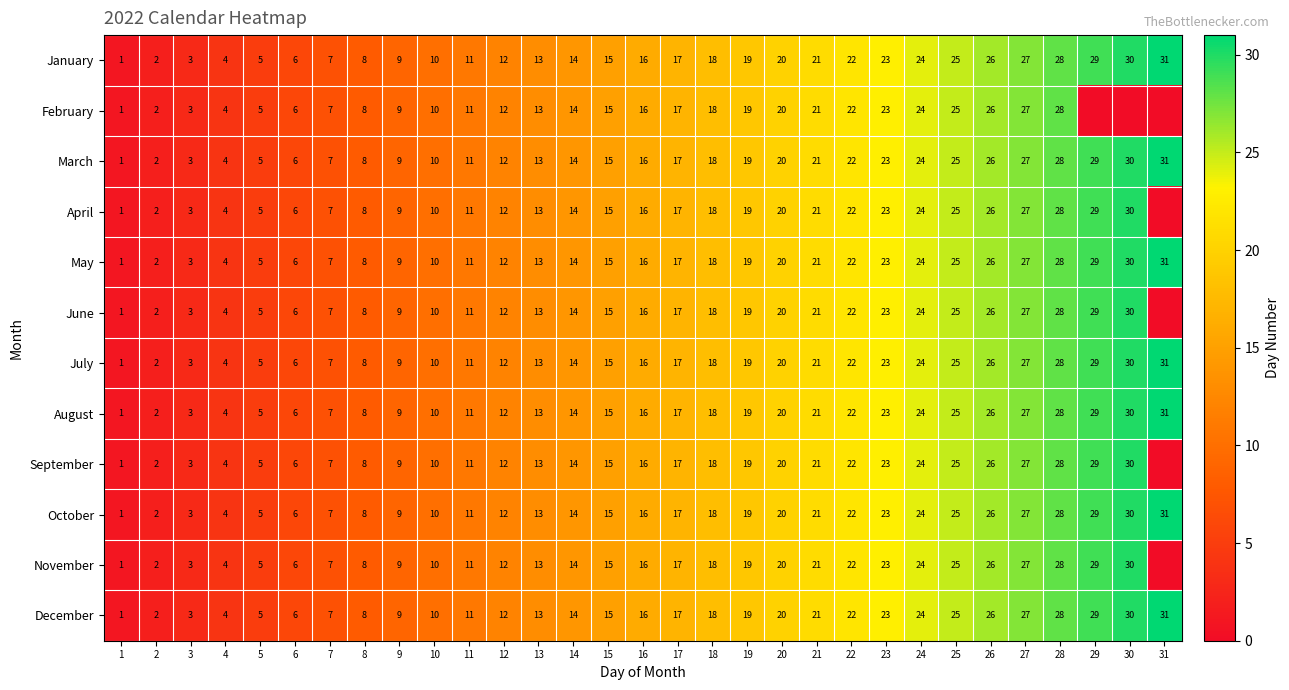

How many values in the October series are below 16?

15